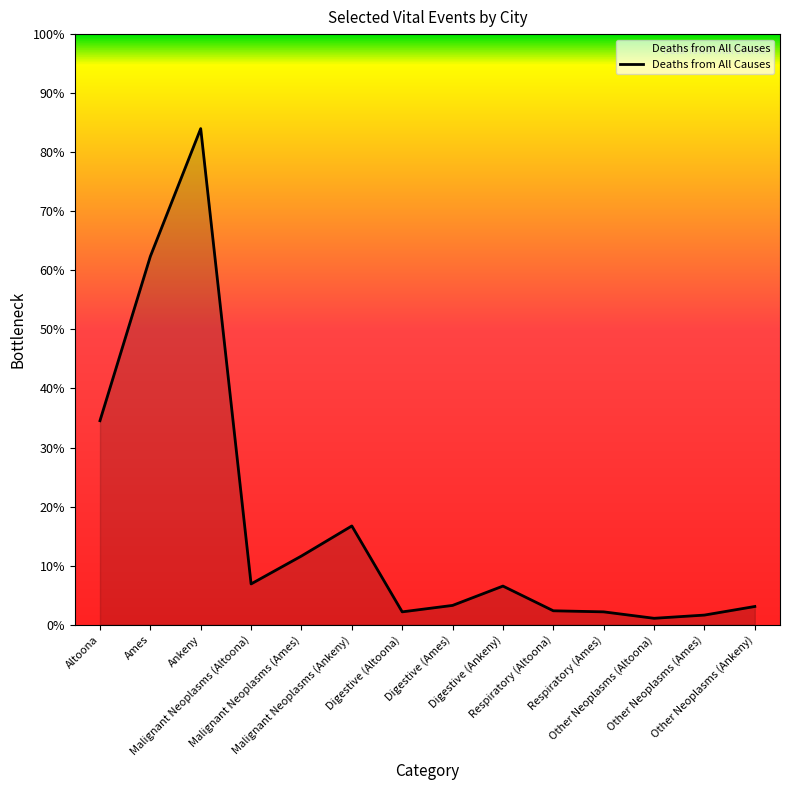

Where is the first local minimum?

Malignant Neoplasms (Altoona)